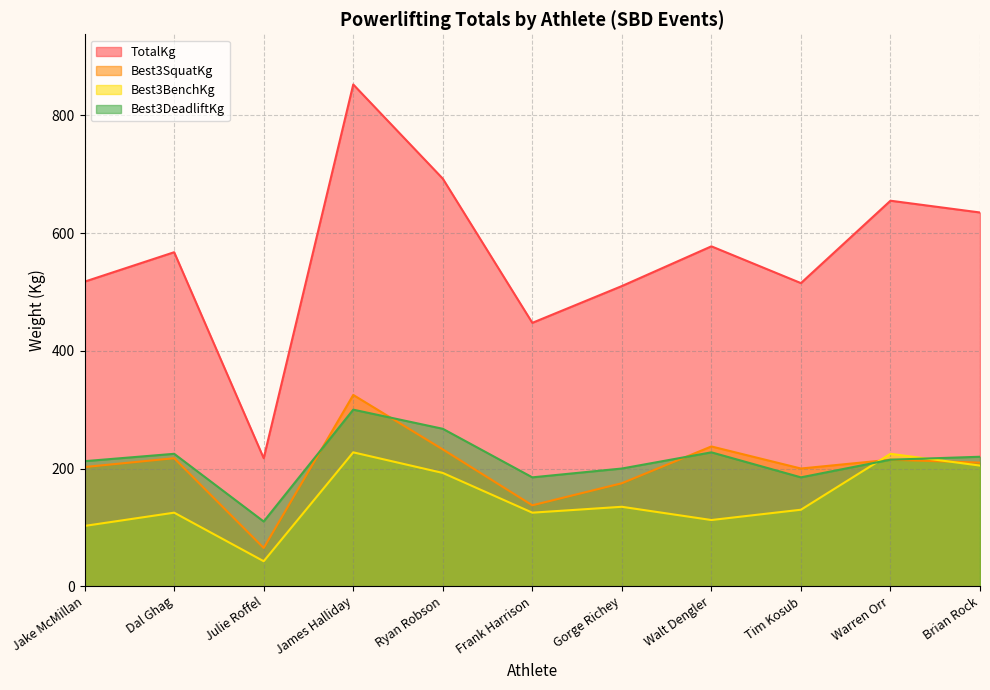

What is the label of the 1st point from the right?

Brian Rock